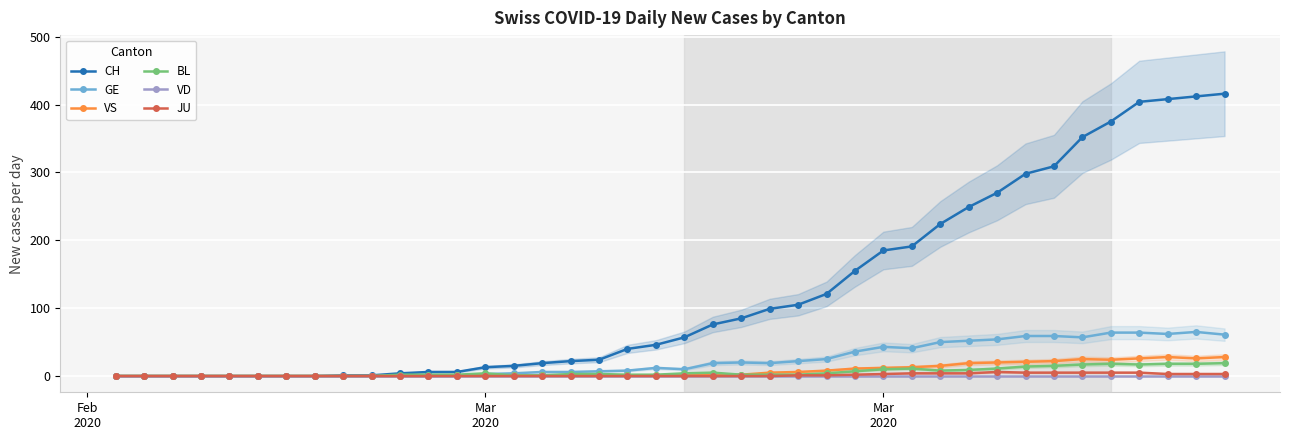

What is the difference between the maximum and minimum values in the GE series?

65